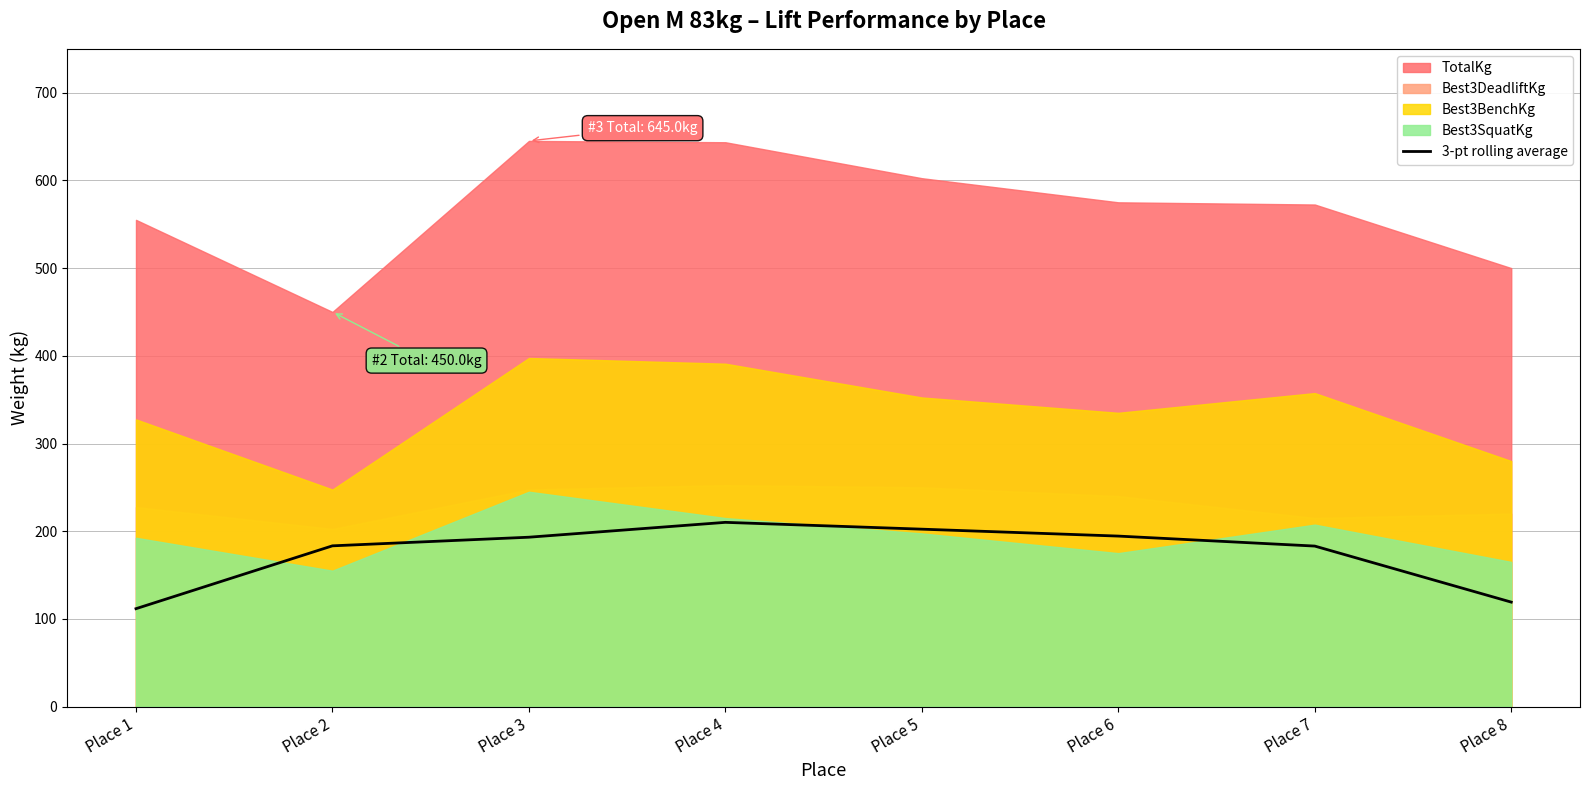

The value of 3-pt rolling average at Place 4 is 210.1. True or false?

True